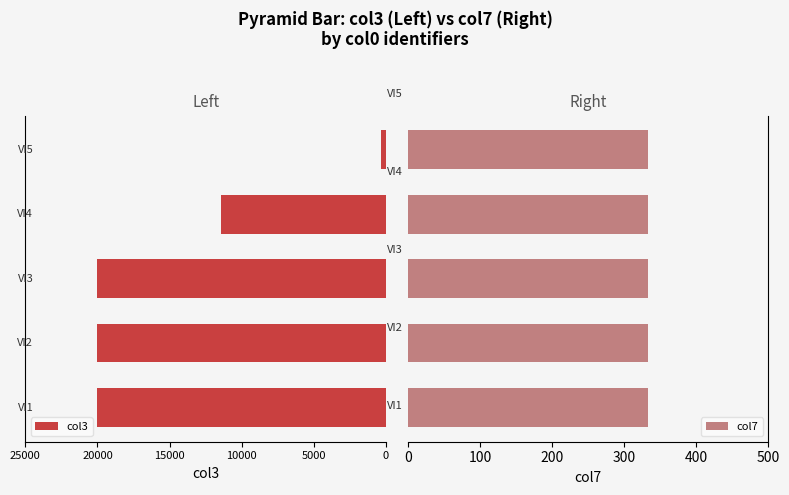

The value of col7 at 20000 is 0.8. True or false?

False